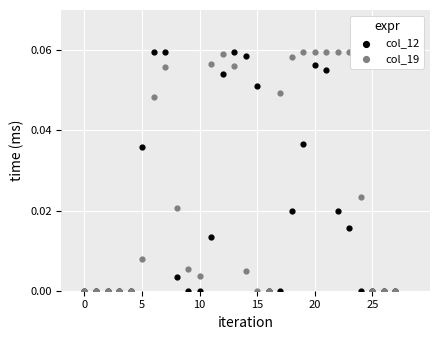

What are all the series names shown in the legend?

col_12, col_19